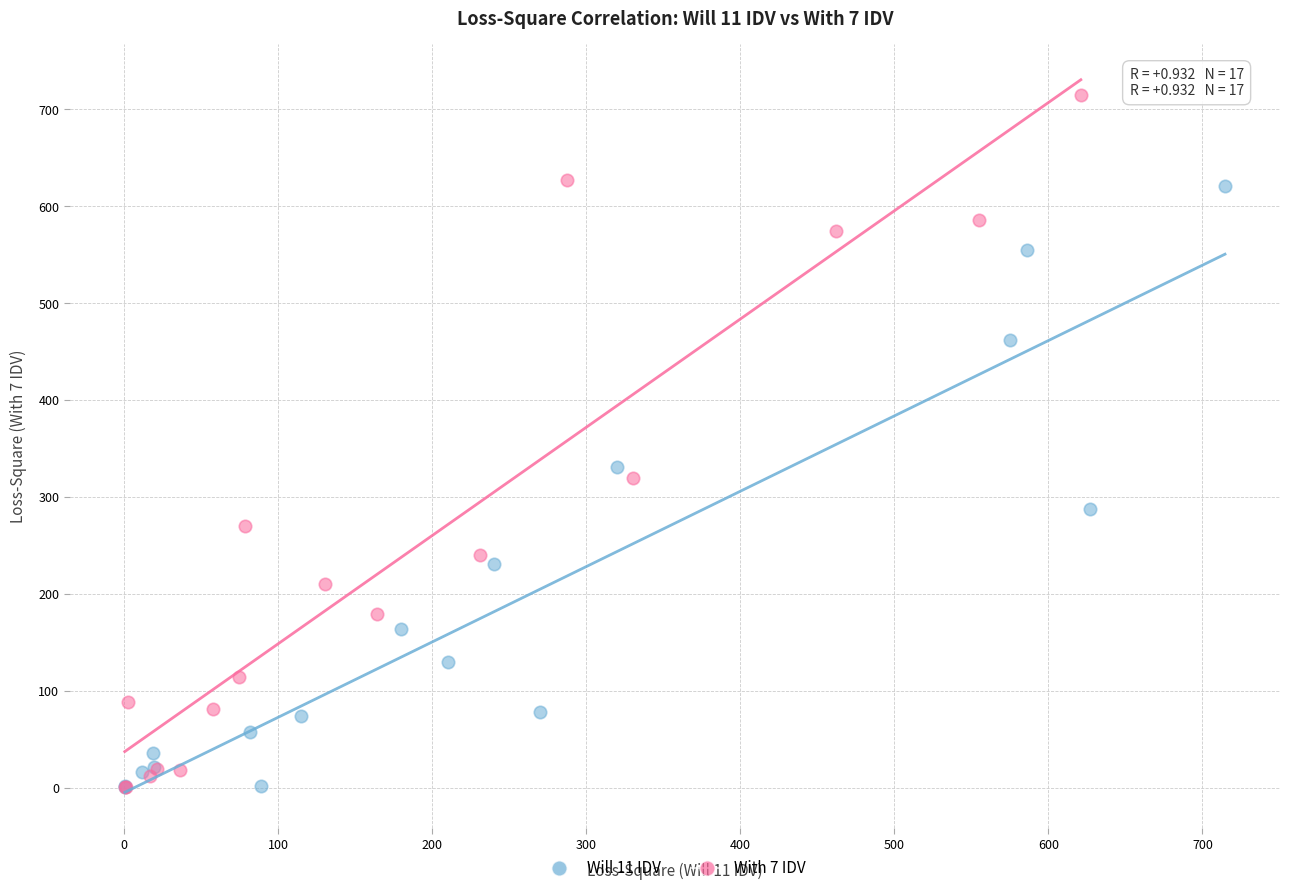

Which series has the largest Y range (max minus min)?

With 7 IDV